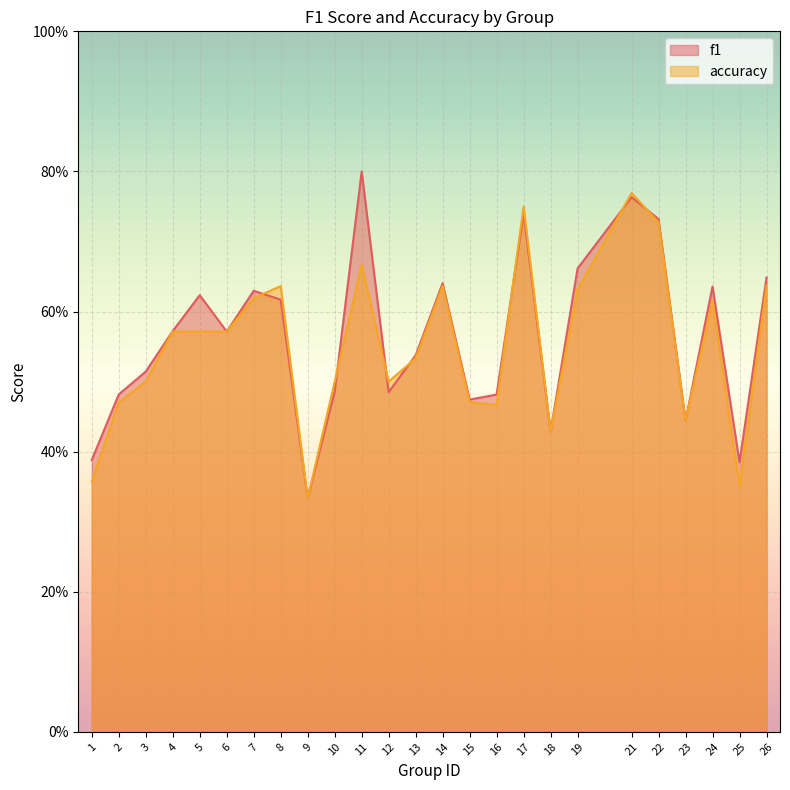

Reading left to right, what are all the values shown in this chart?

f1: 1=0.4	2=0.5	3=0.5	4=0.6	5=0.6	6=0.6	7=0.6	8=0.6	9=0.3	10=0.5	11=0.8	12=0.5	13=0.5	14=0.6	15=0.5	16=0.5	17=0.7	18=0.4	19=0.7	21=0.8	22=0.7	23=0.4	24=0.6	25=0.4	26=0.6
accuracy: 1=0.4	2=0.5	3=0.5	4=0.6	5=0.6	6=0.6	7=0.6	8=0.6	9=0.3	10=0.5	11=0.7	12=0.5	13=0.5	14=0.6	15=0.5	16=0.5	17=0.8	18=0.4	19=0.6	21=0.8	22=0.7	23=0.4	24=0.6	25=0.3	26=0.6